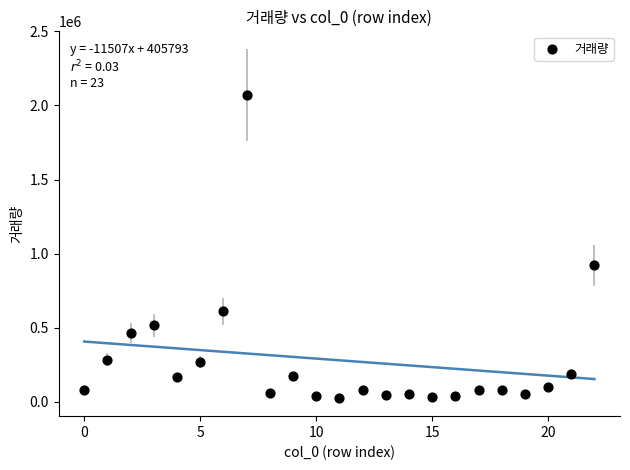

What Y value in the scatter plot is closest to 1047745?

922002